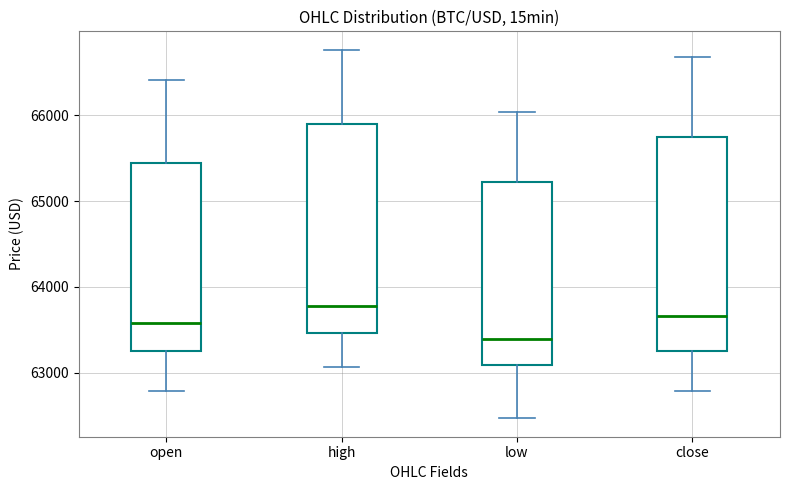

Which box's median line is the lowest?

low